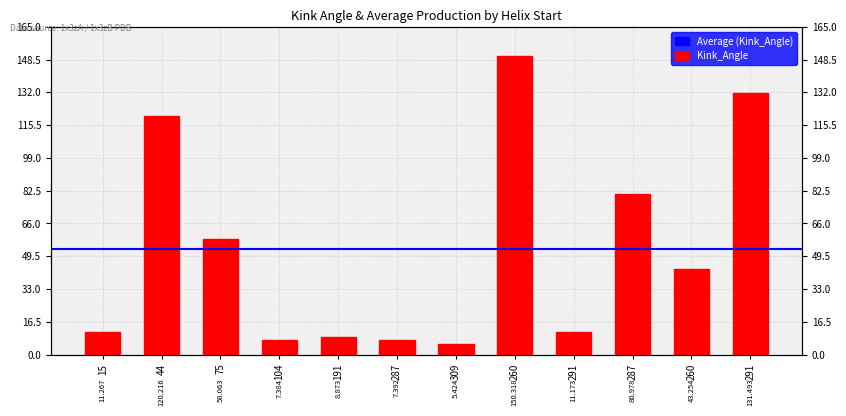

What is the greatest value displayed?

150.3